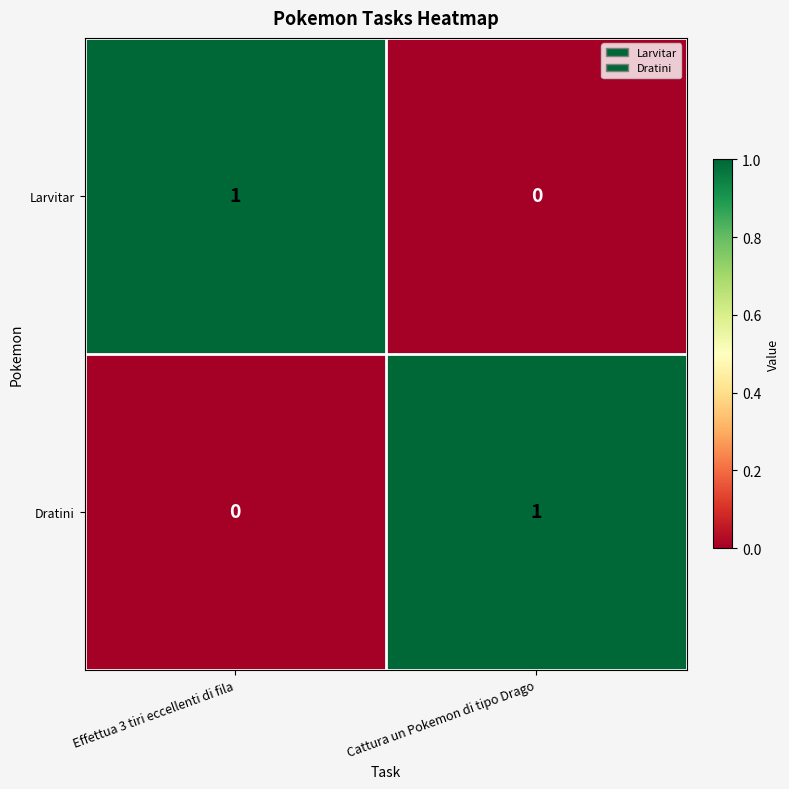

At which label does Larvitar reach its minimum?

Cattura un Pokemon di tipo Drago